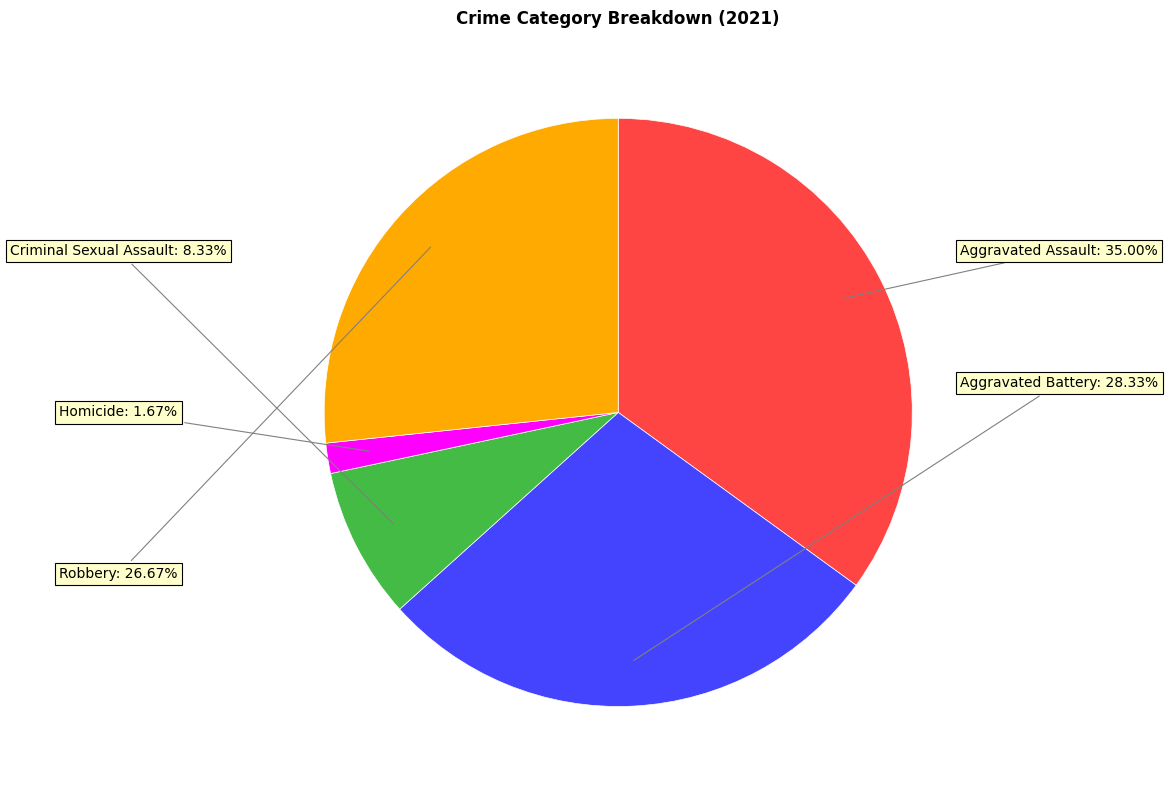

Does any single category account for the majority?

No